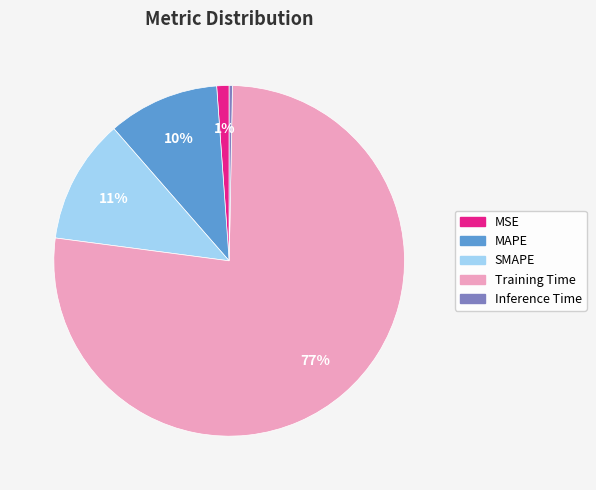

What is the smallest slice in the pie chart?

Inference Time